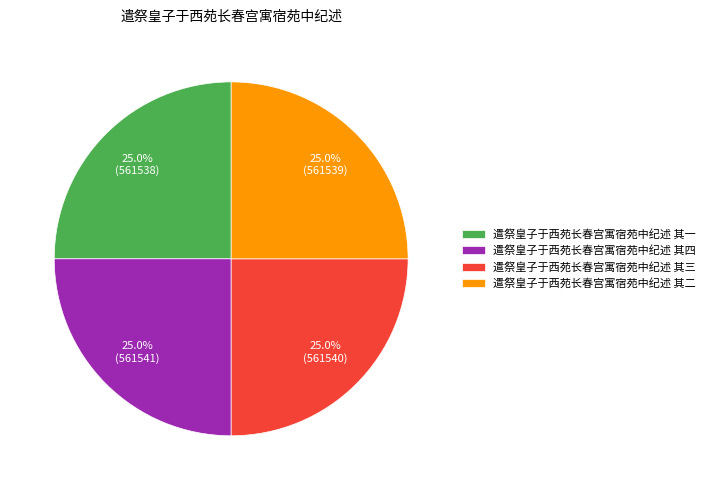

What portion of the pie excludes 遣祭皇子于西苑长春宫寓宿苑中纪述 其一?

75.0%